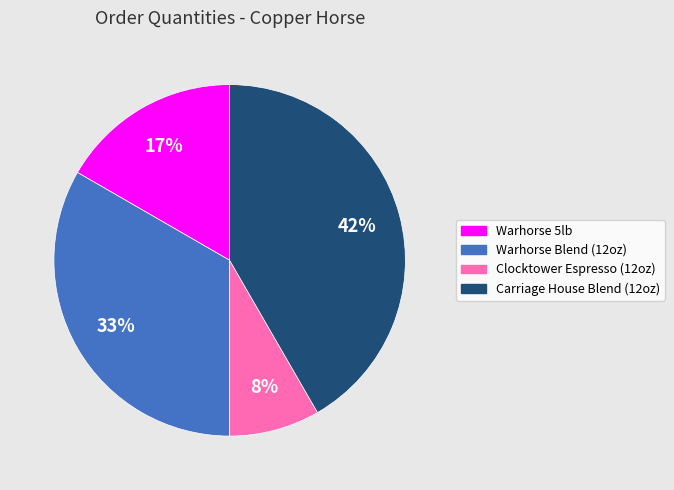

The Clocktower Espresso (12oz) slice represents 8% of the pie. True or false?

True